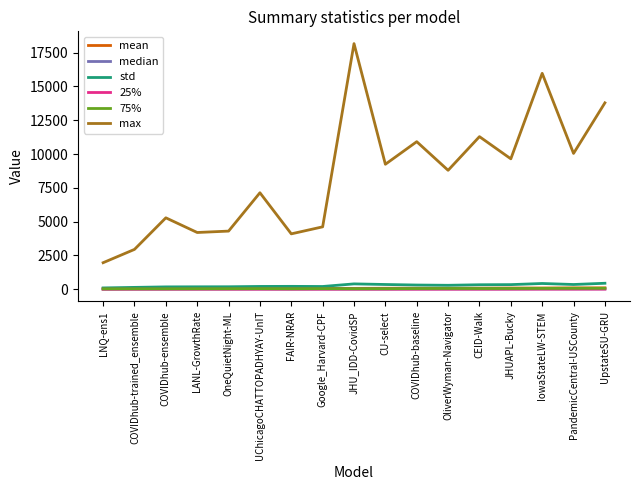

True or false: max and 25% cross at least once.

False